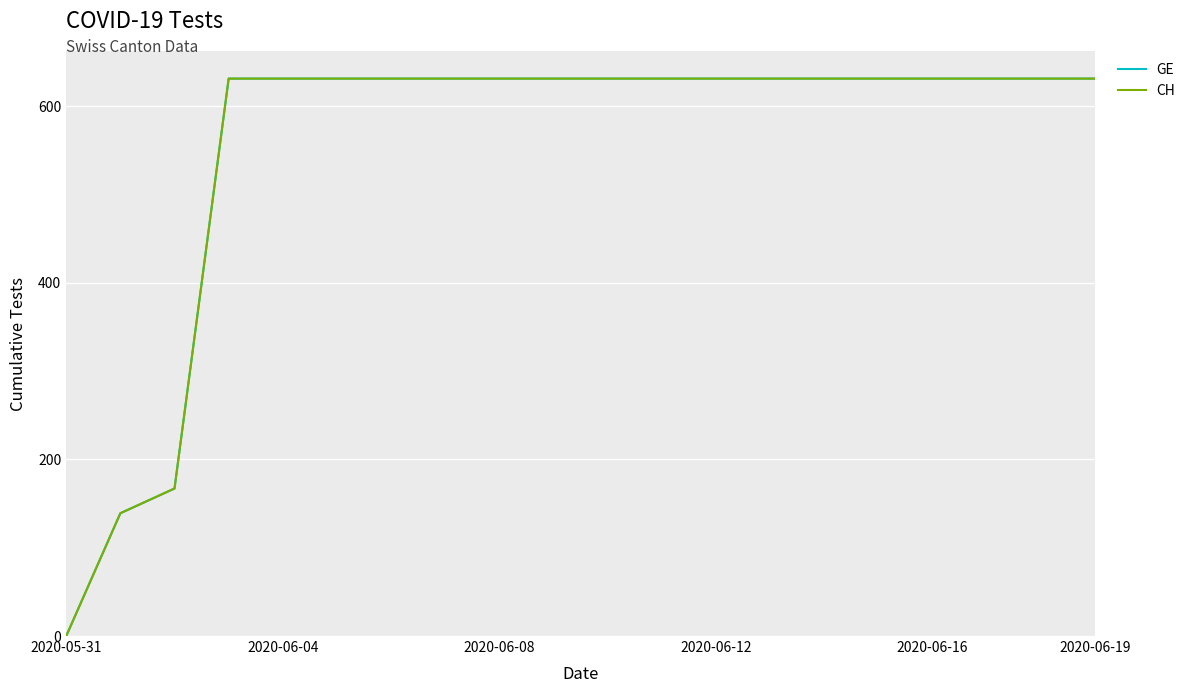

Does the chart display data point markers on the line(s)?

No